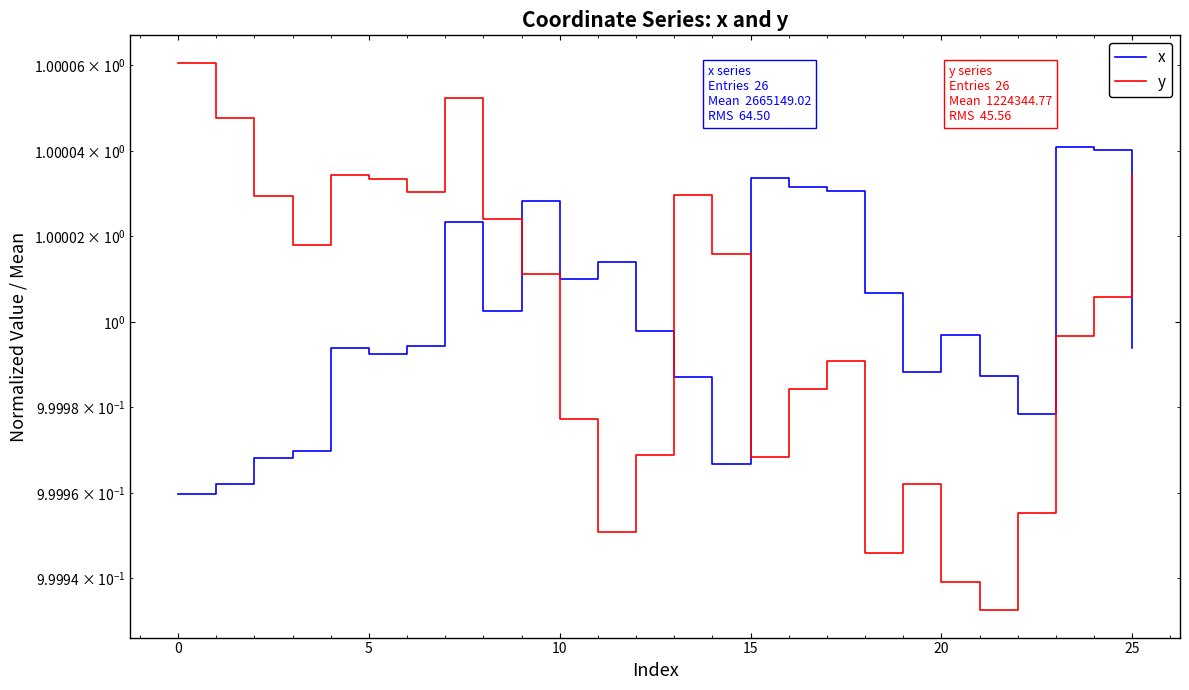

Between 10 and 11, which series saw the biggest shift?

y